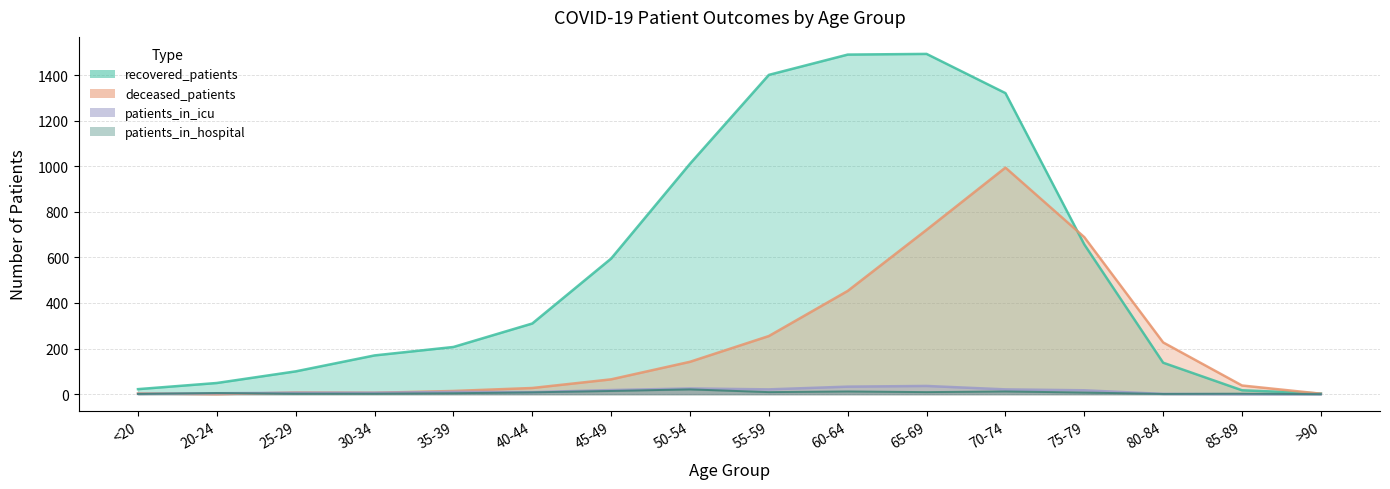

What is the value of the recovered_patients point at the 12th from the left?

1321